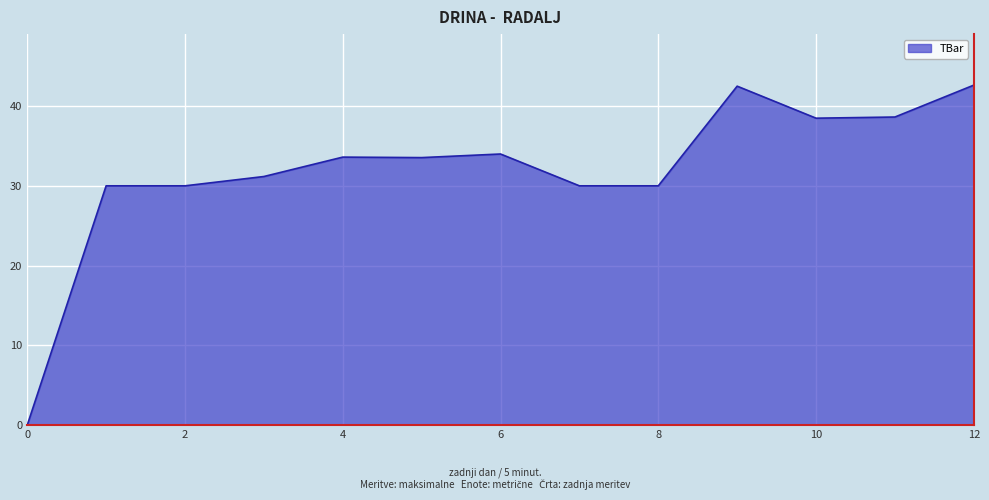

Does the chart have visible grid lines?

Yes